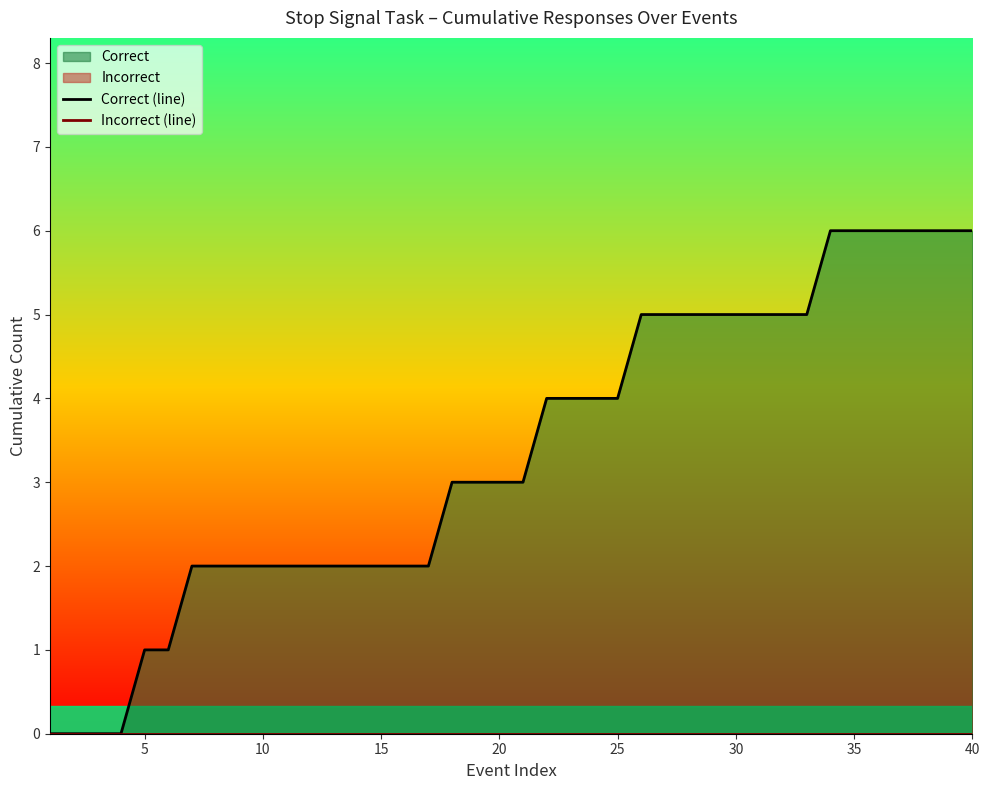

True or false: Incorrect (line) has more than 2 interior local peaks.

False